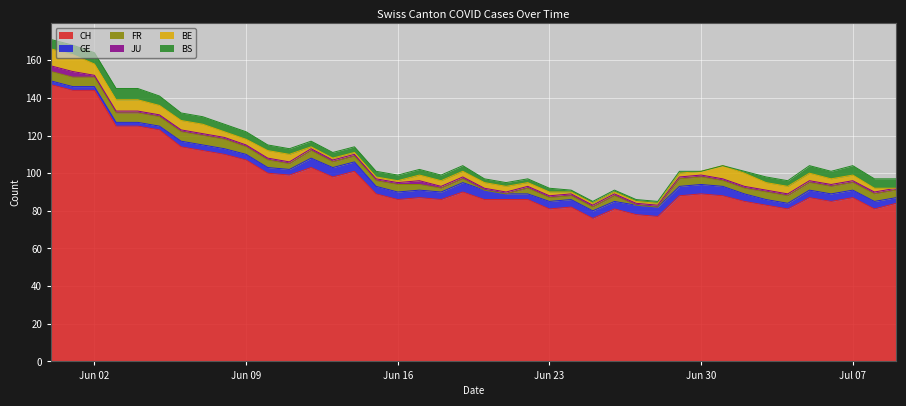

What is the minimum value for CH?

76